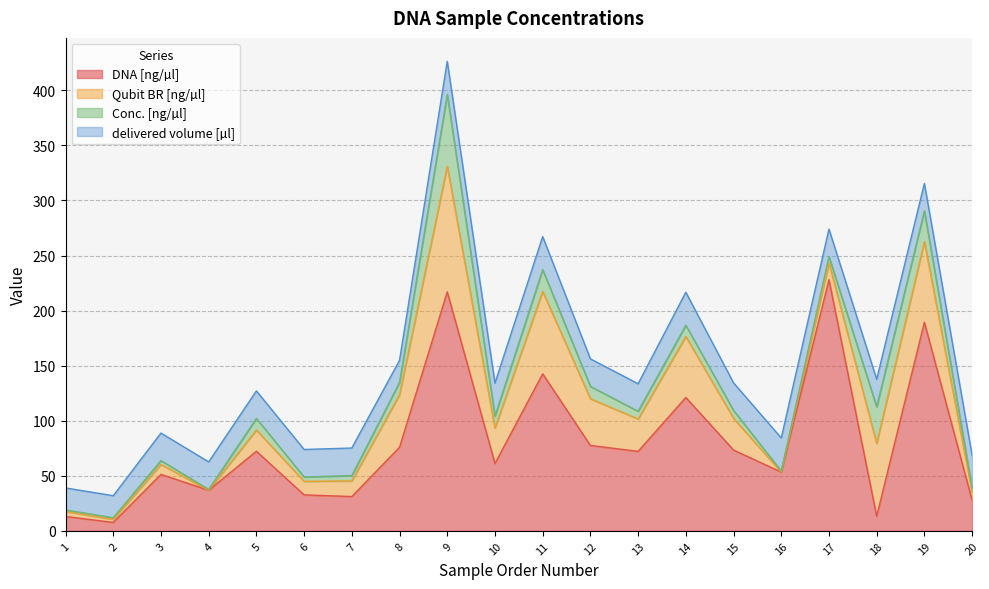

The value of Qubit BR [ng/µl] at 6 is 16.3. True or false?

False